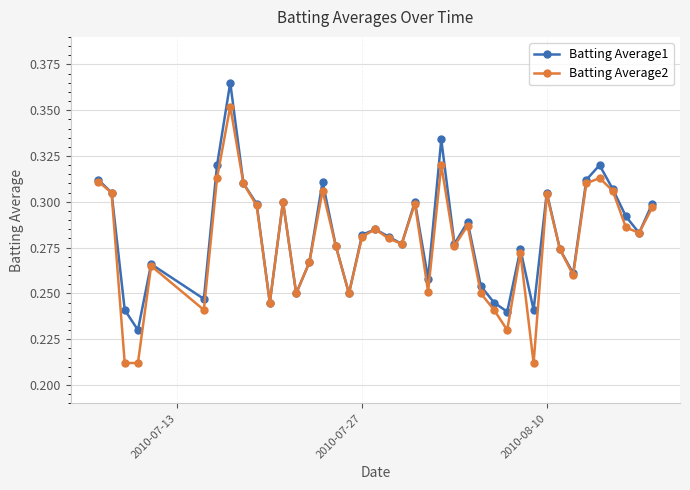

Which series has the widest spread of values?

Batting Average2